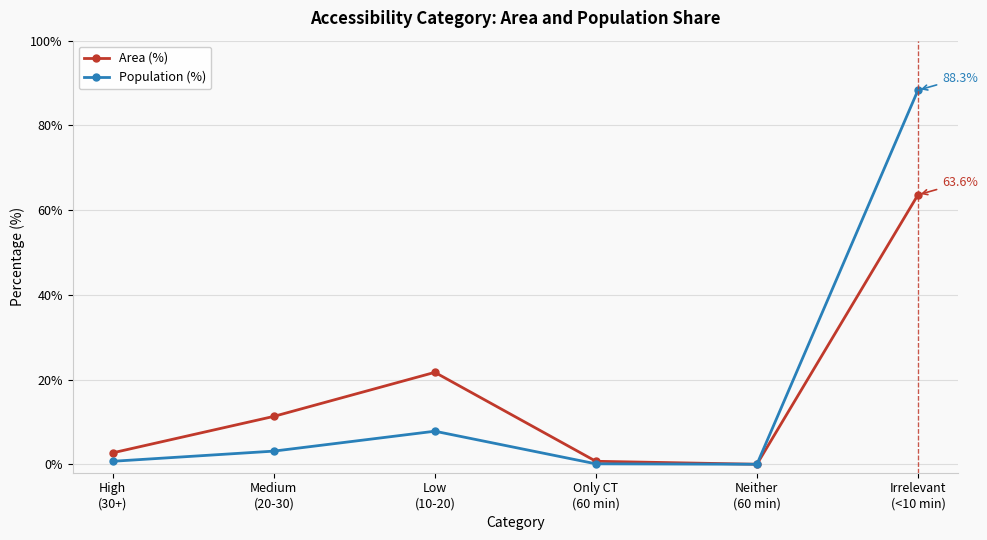

Which series changed the most between Low
(10-20) and Irrelevant
(<10 min)?

Population (%)